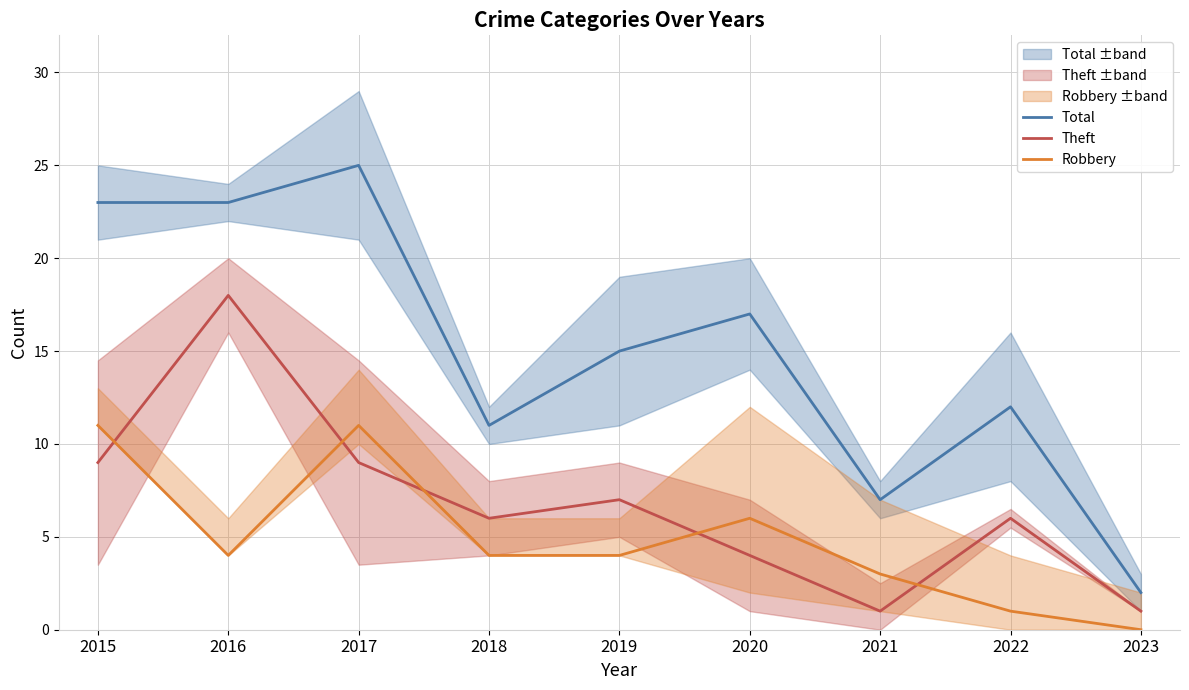

How many lines are shown in the chart?

3